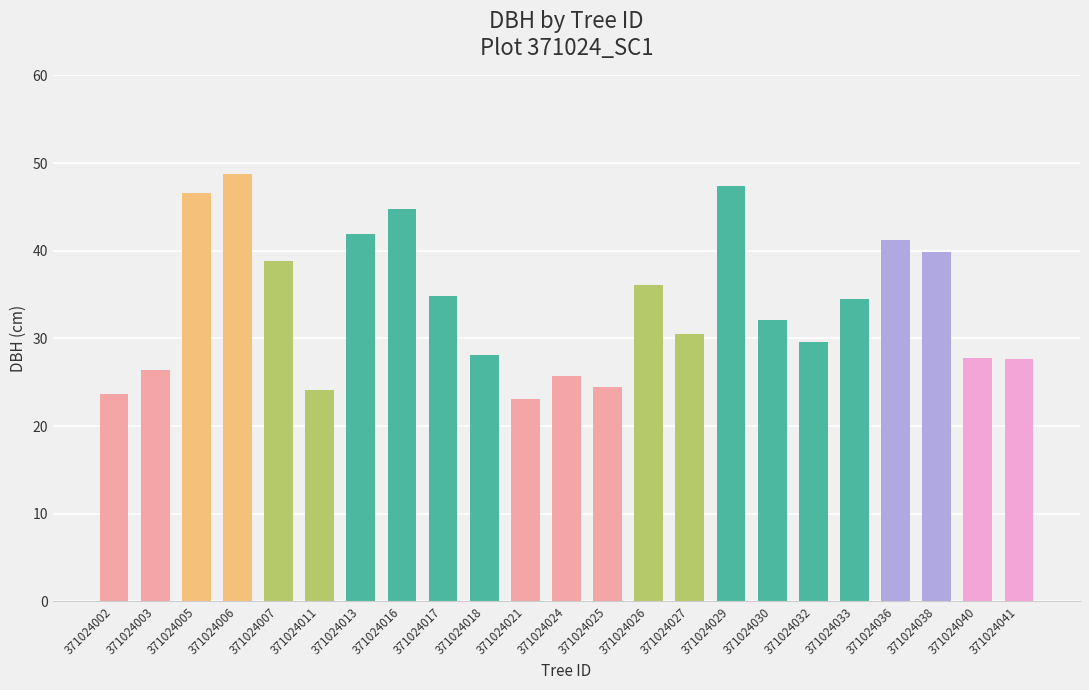

Which has a higher value, 371024027 or 371024016?

371024016